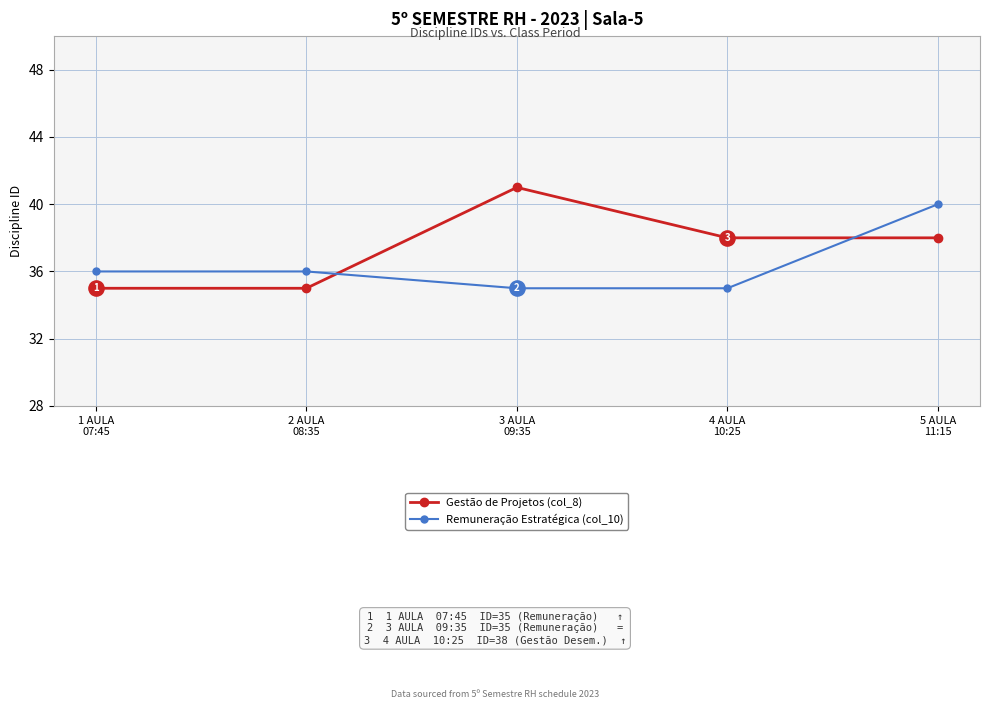

Which series has the largest total across all categories?

Gestão de Projetos (col_8)